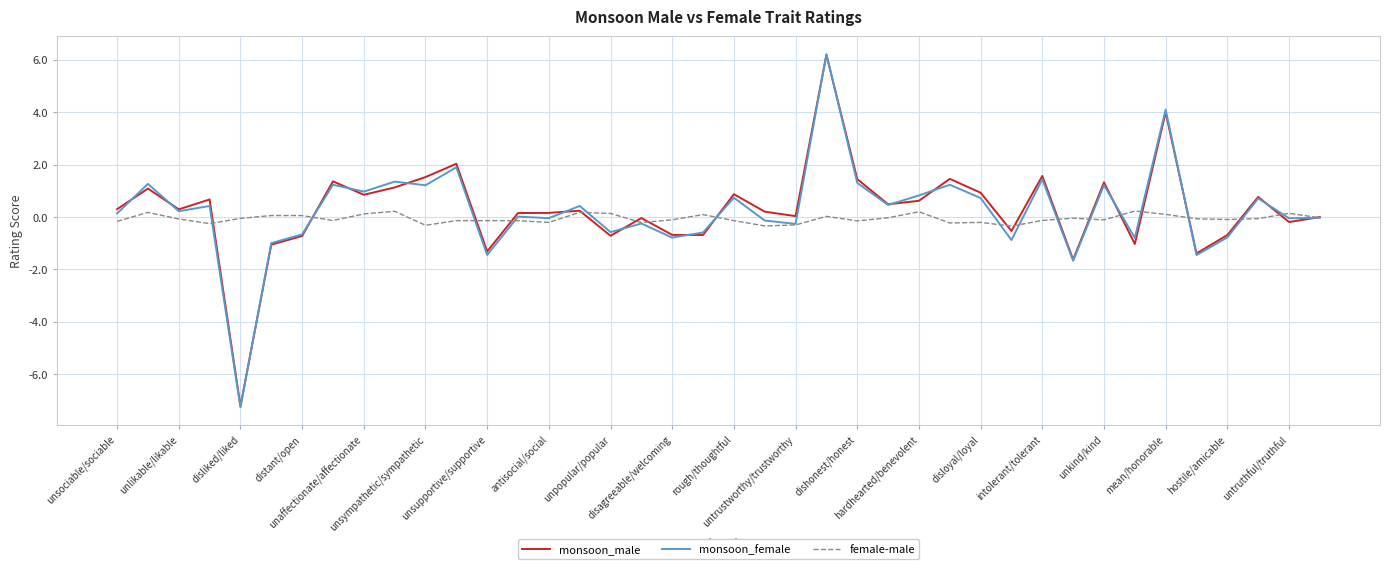

What is the difference between the maximum and minimum values in the monsoon_female series?

13.5